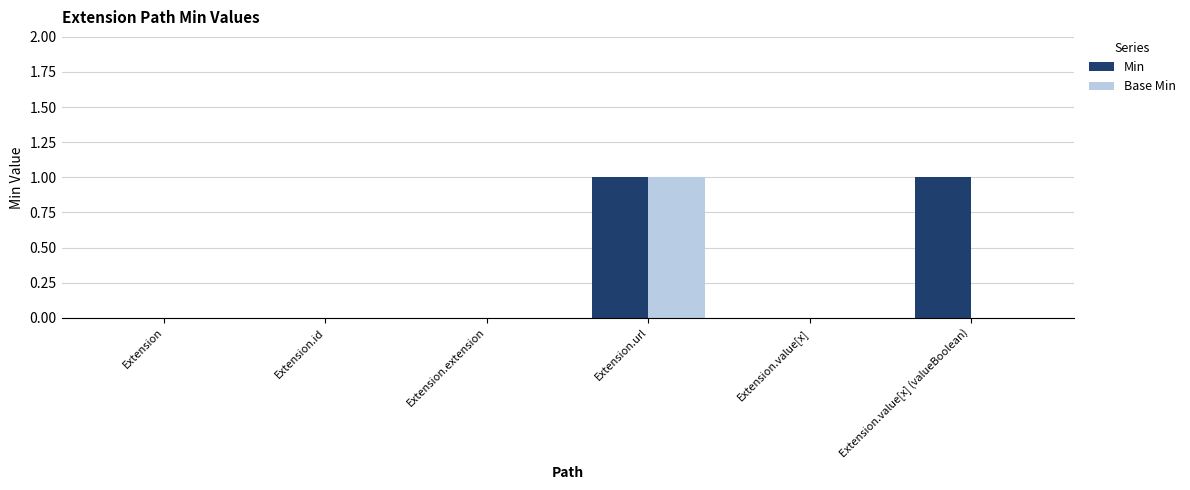

What are all the series names shown in the legend?

Min, Base Min